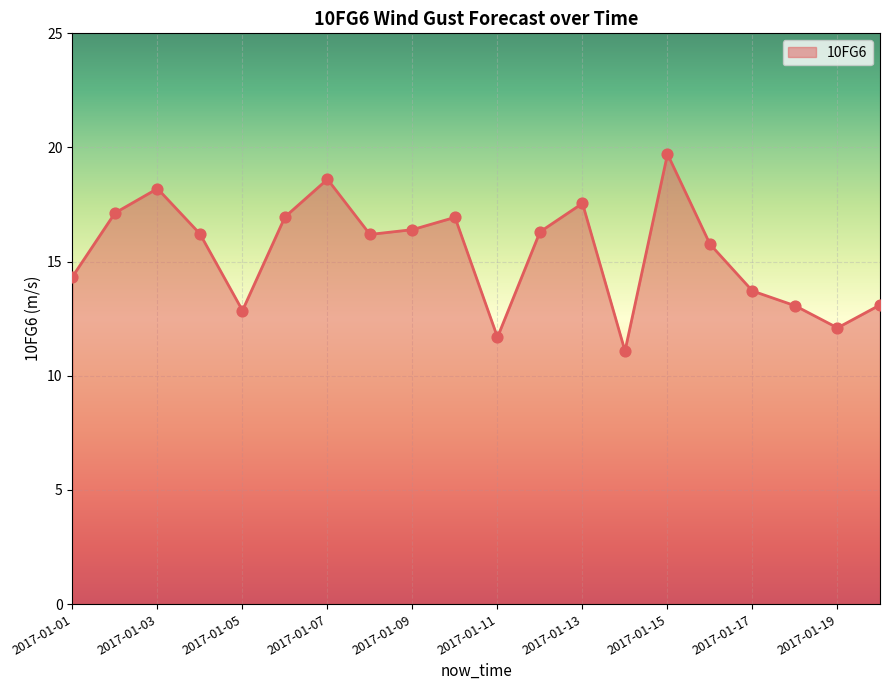

What is the difference between the maximum and minimum values?

8.6